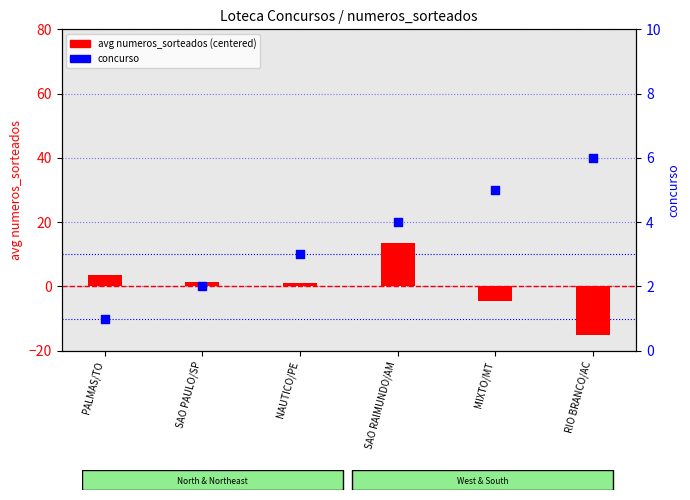

At how many categories does at least one series exceed 12?

1